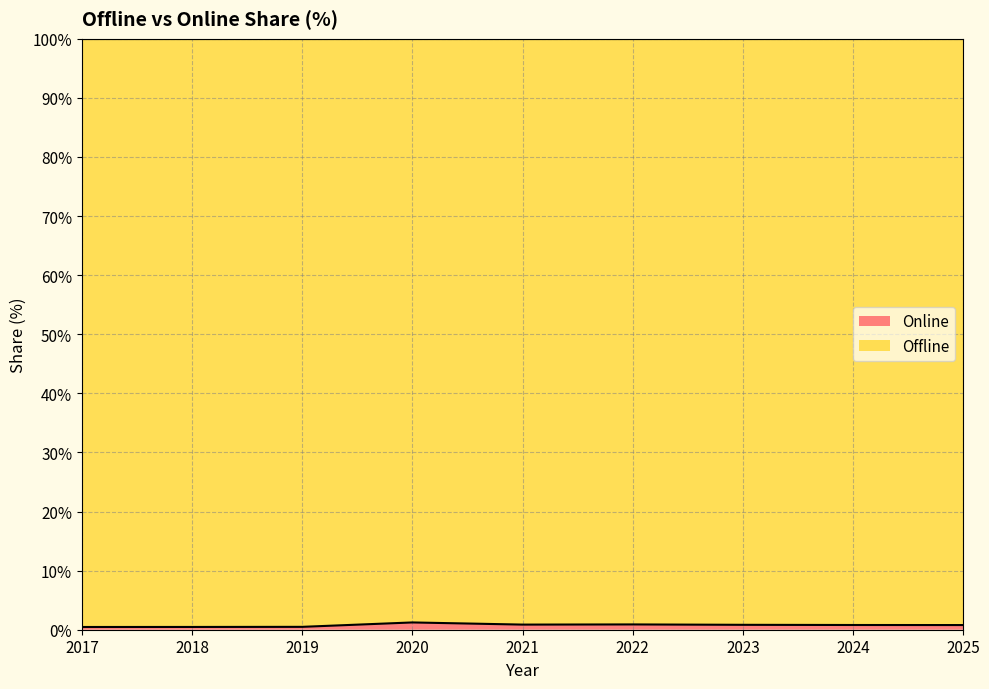

What is the sum of the values at 2024 and 2017?

1.3